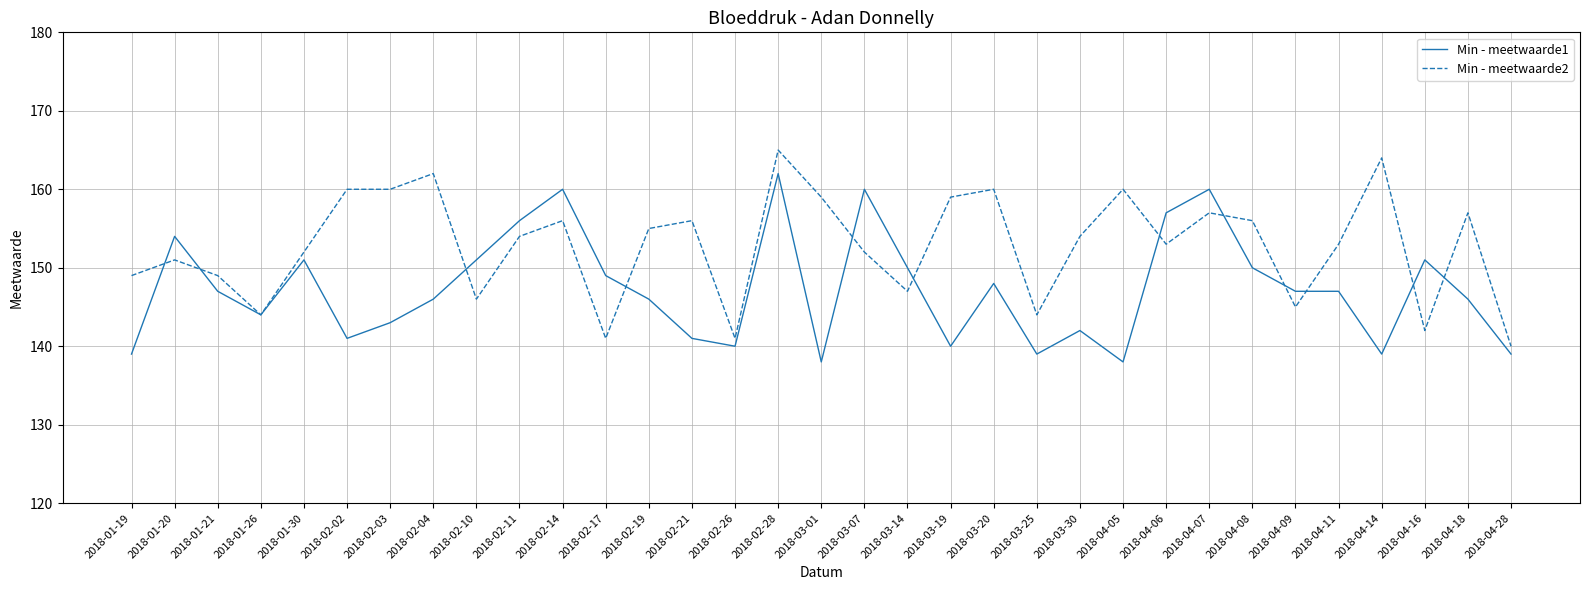

What position from the left is 2018-02-11?

10